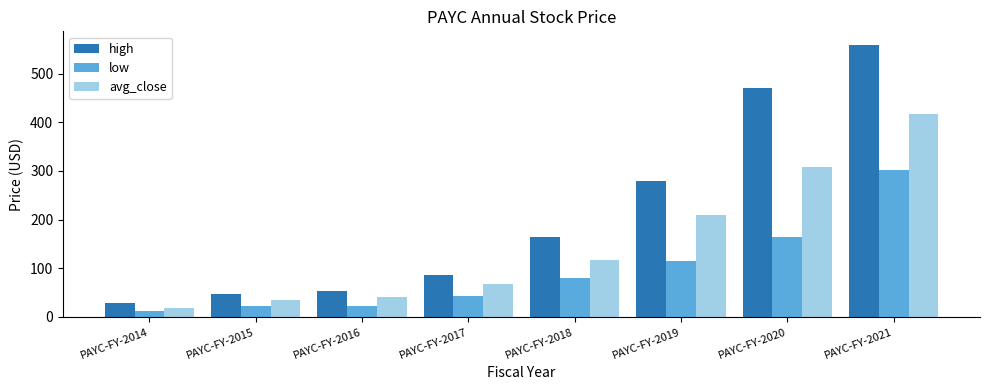

How many data points in low are above 79?

4